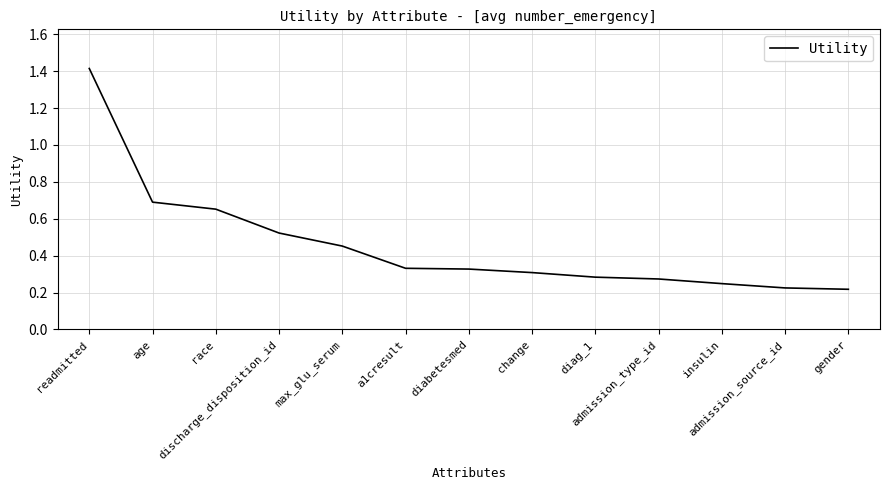

How many lines are shown in the chart?

1